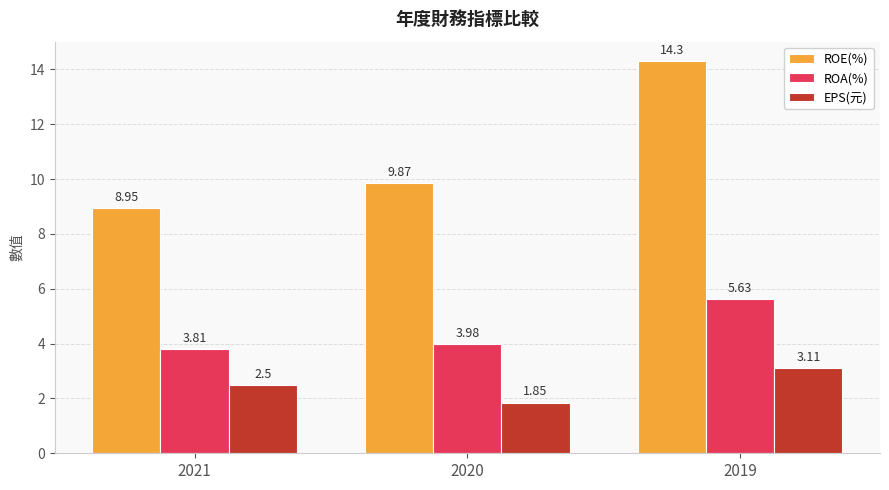

Which category has the highest value in the ROE(%) series?

2019